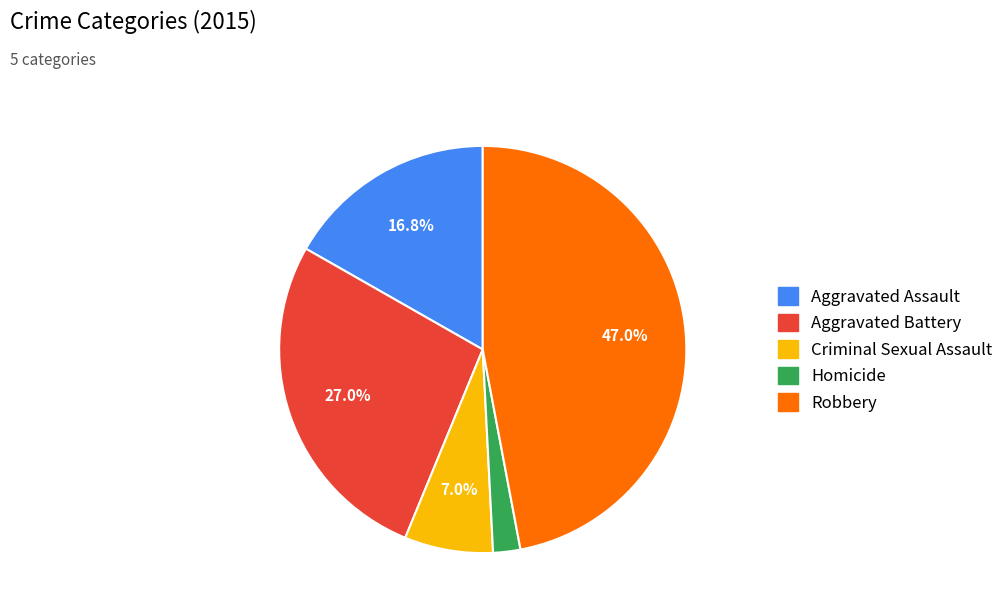

How many segments does this pie chart have?

5